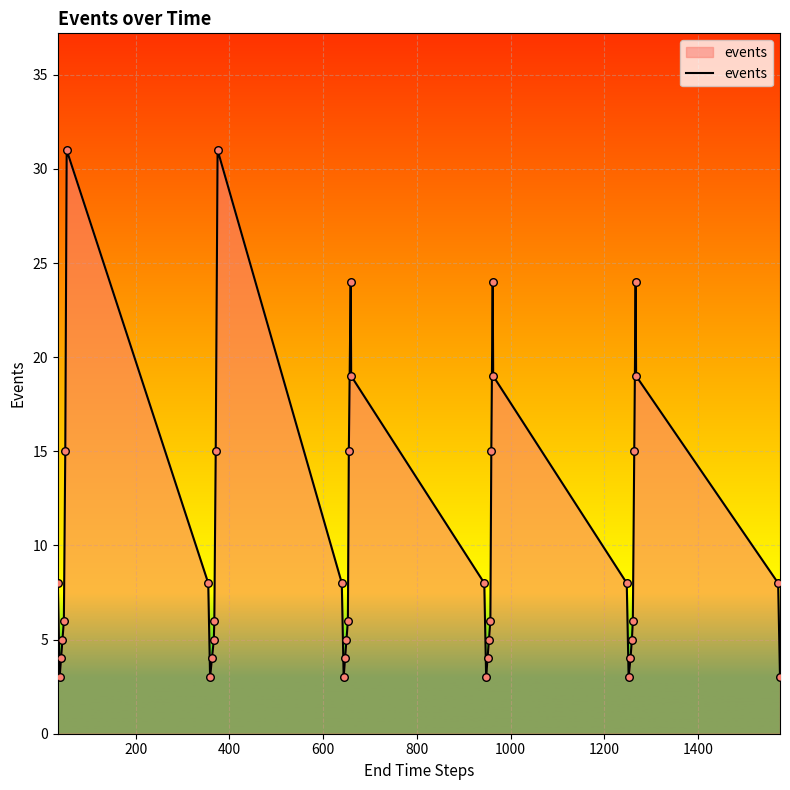

What is the difference between the maximum and minimum values?

28